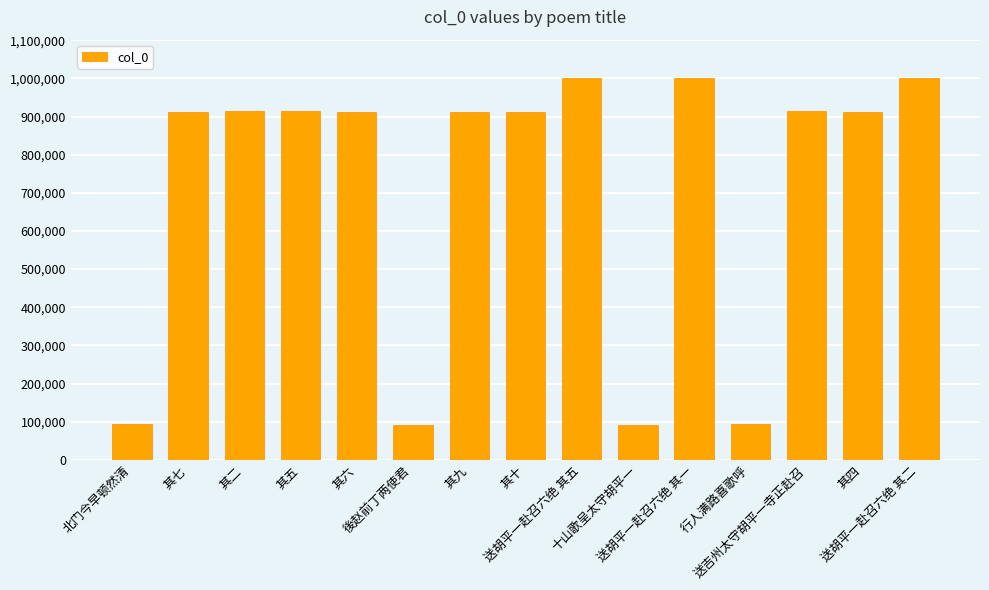

Are the bars horizontal?

No